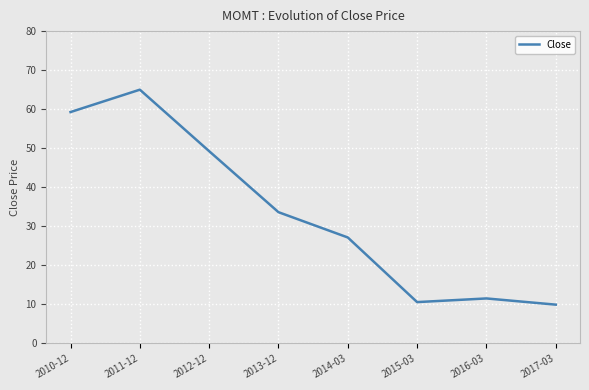

At which label is the value closest to 37?

2013-12